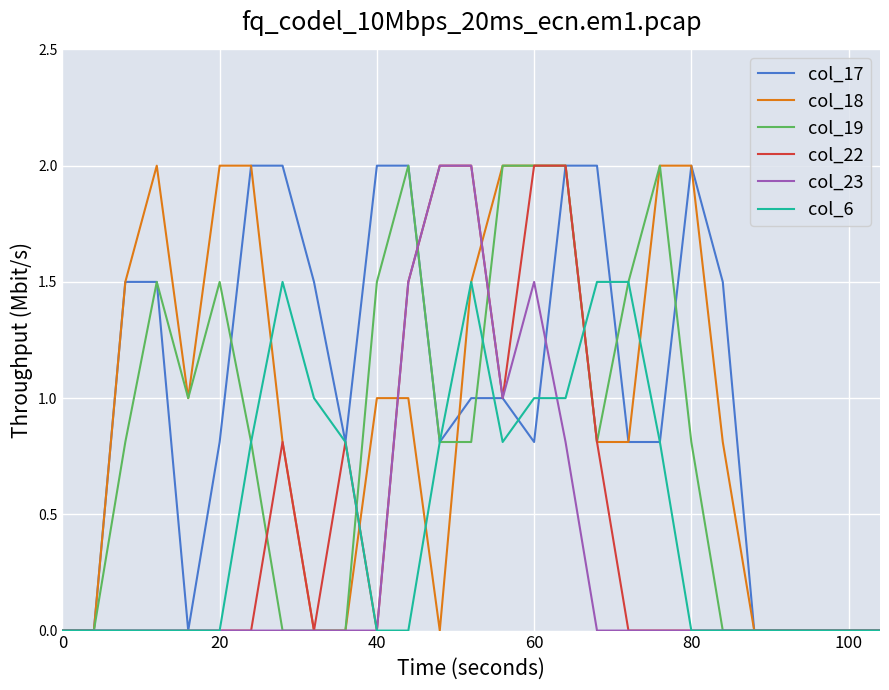

What is the greatest value displayed?

2.0